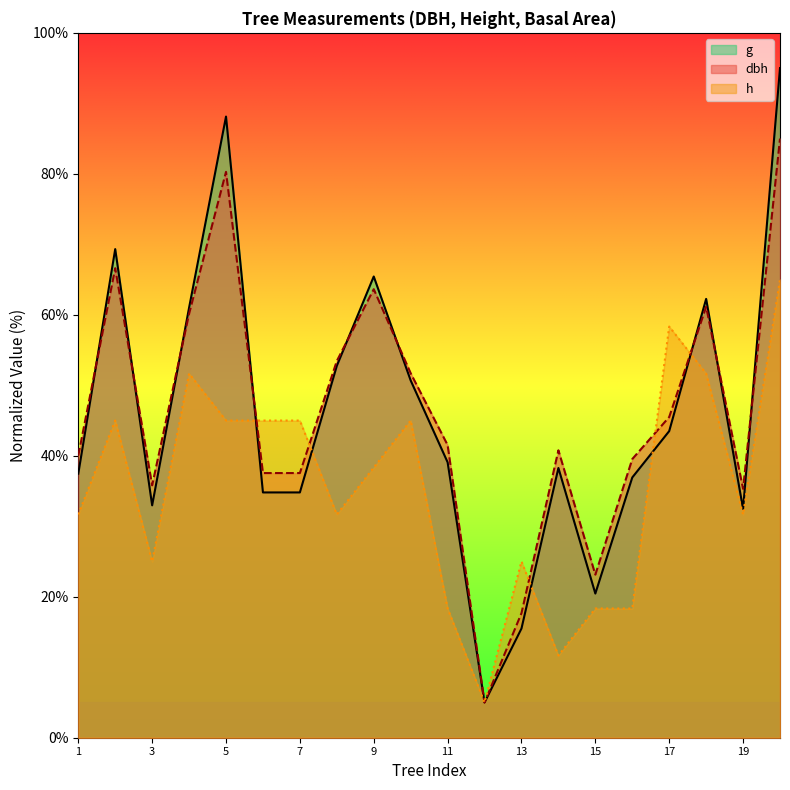

At Tree_12, list the series in order from smallest to largest.

dbh, h, g